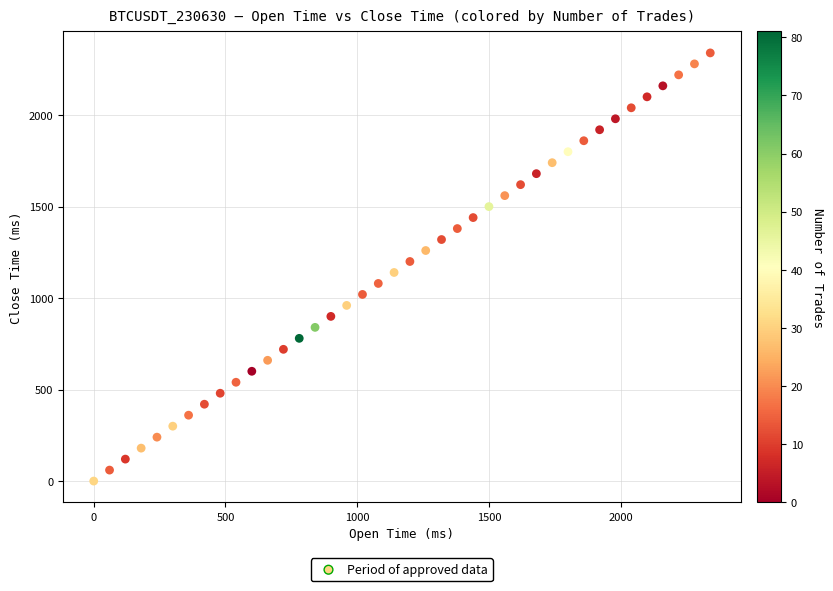

What is the range of Y values (max minus min)?

2340